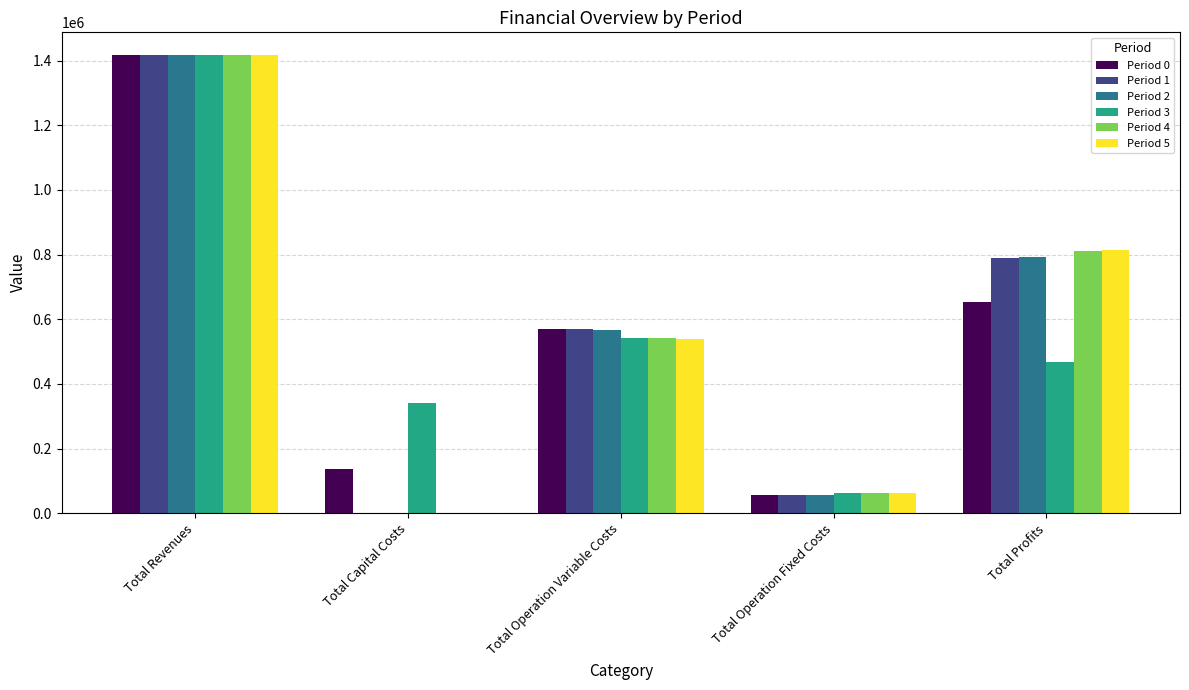

What is the average value of the Period 0 series?

566719.7